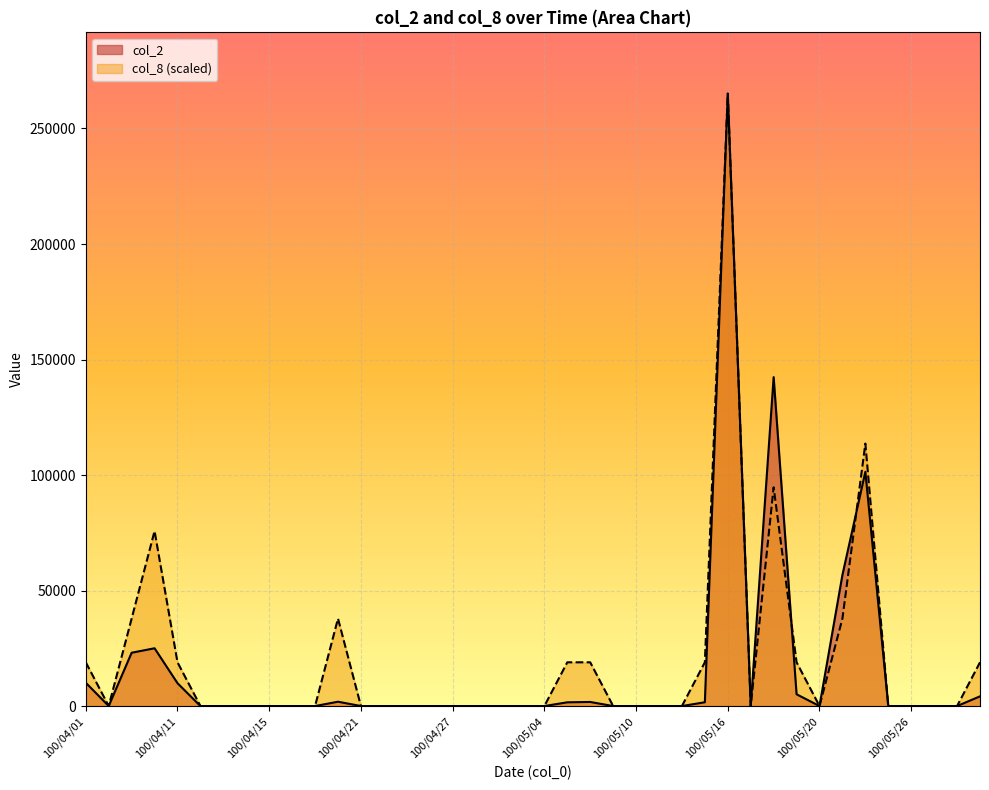

How many values in the col_2 series exceed 0?

14